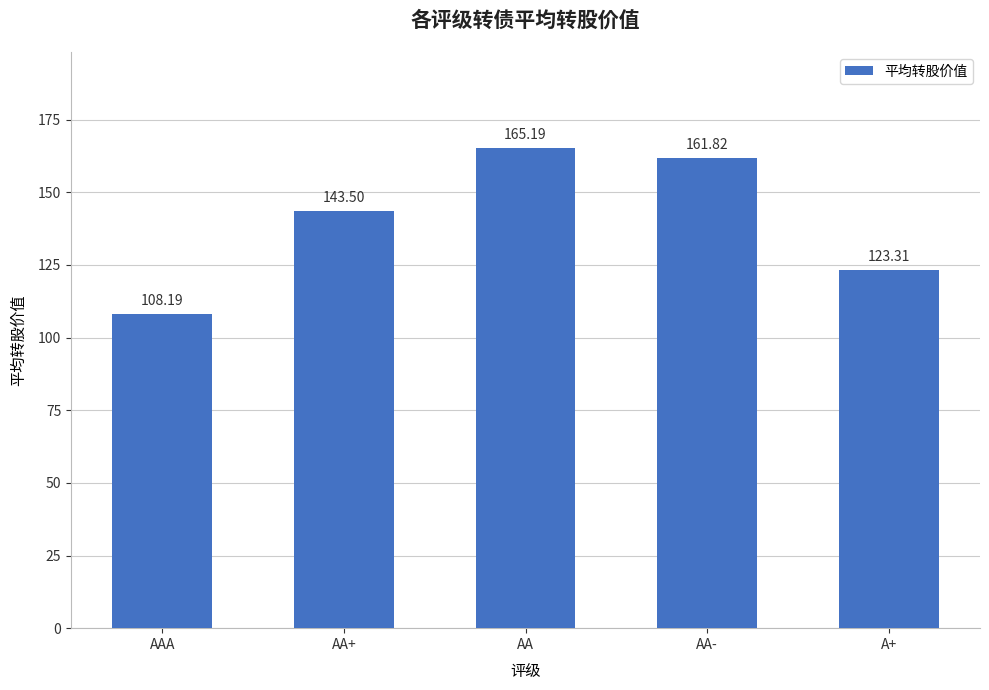

How many bars are there in total?

5